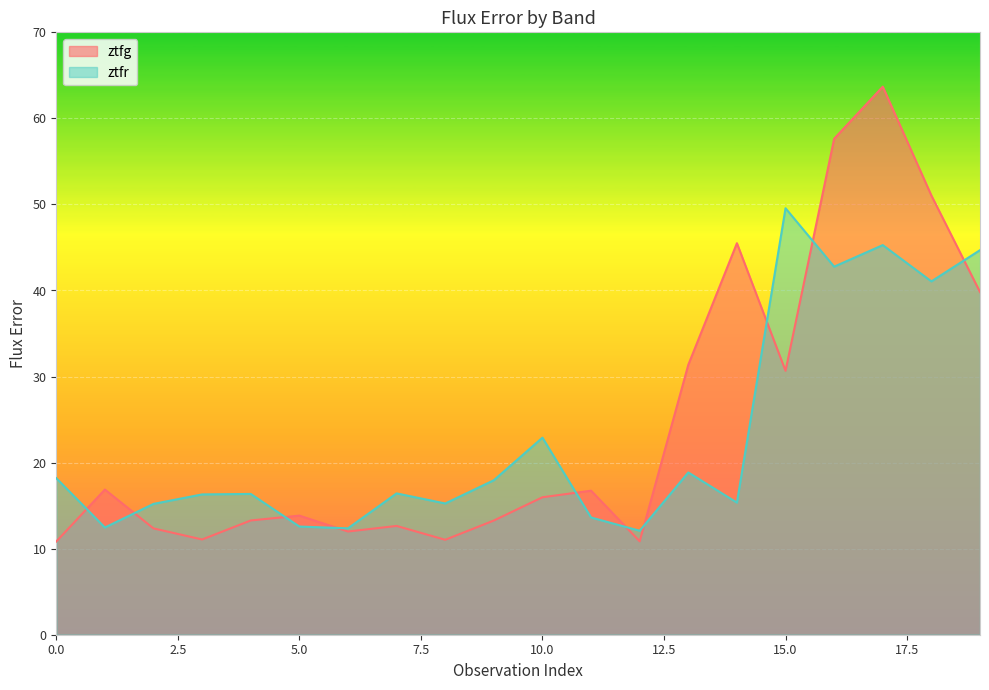

At 13, list the series in order from largest to smallest.

ztfg, ztfr